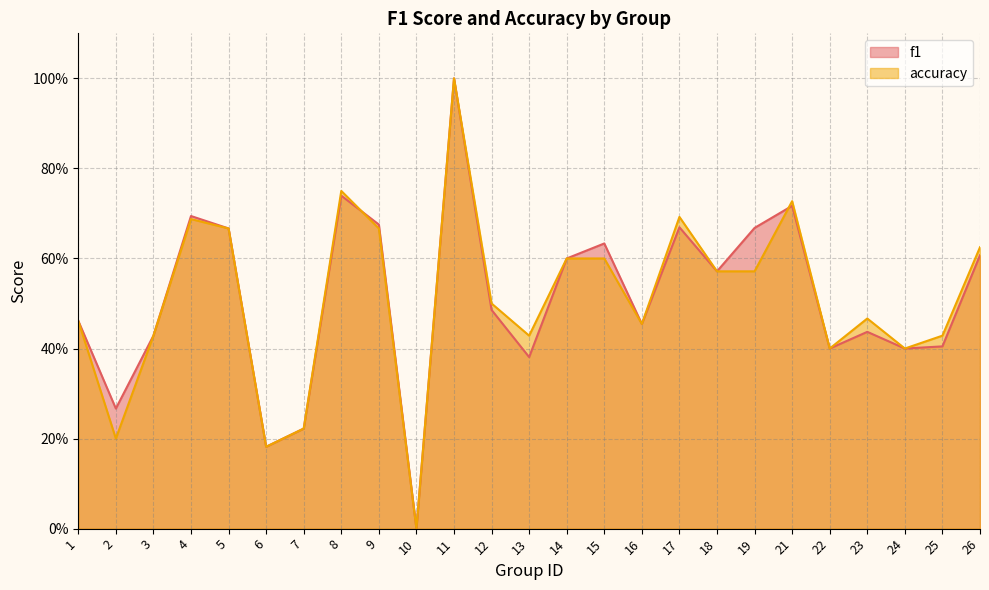

Rank the series at 24 from lowest to highest value.

f1, accuracy